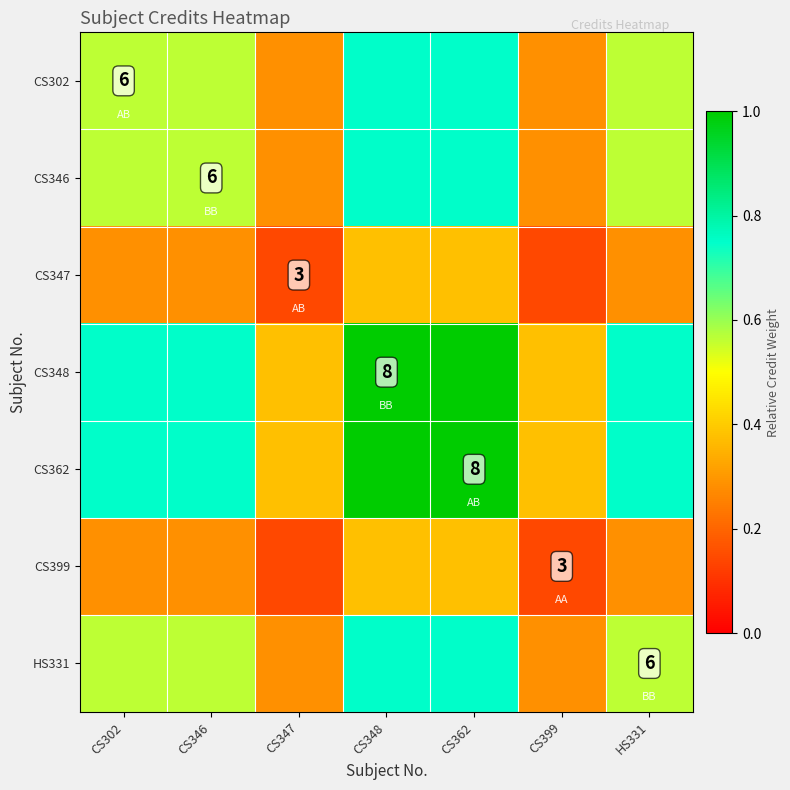

Between CS348 and CS347, which is larger?

CS348